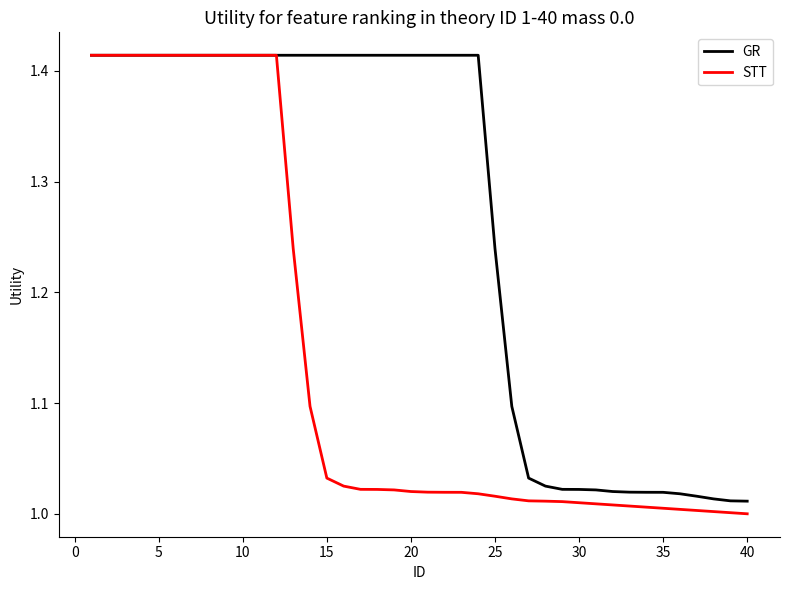

Which series has the largest total across all categories?

GR